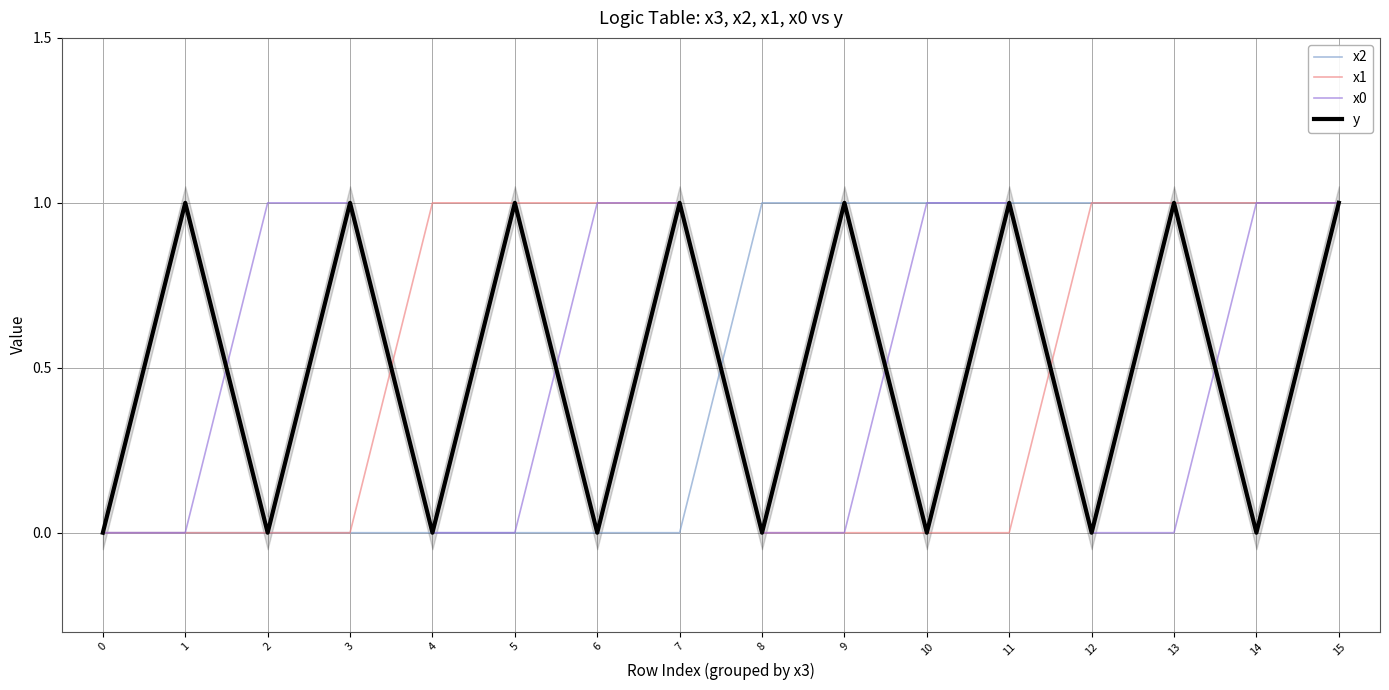

What is the total value across all series at 1?

1